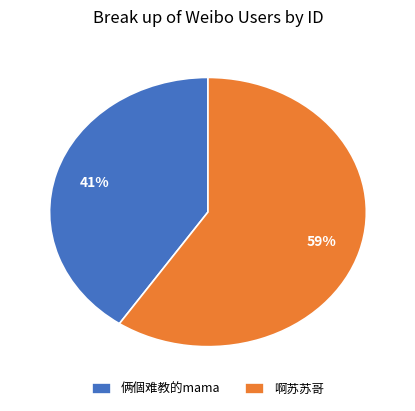

How many segments does this pie chart have?

2